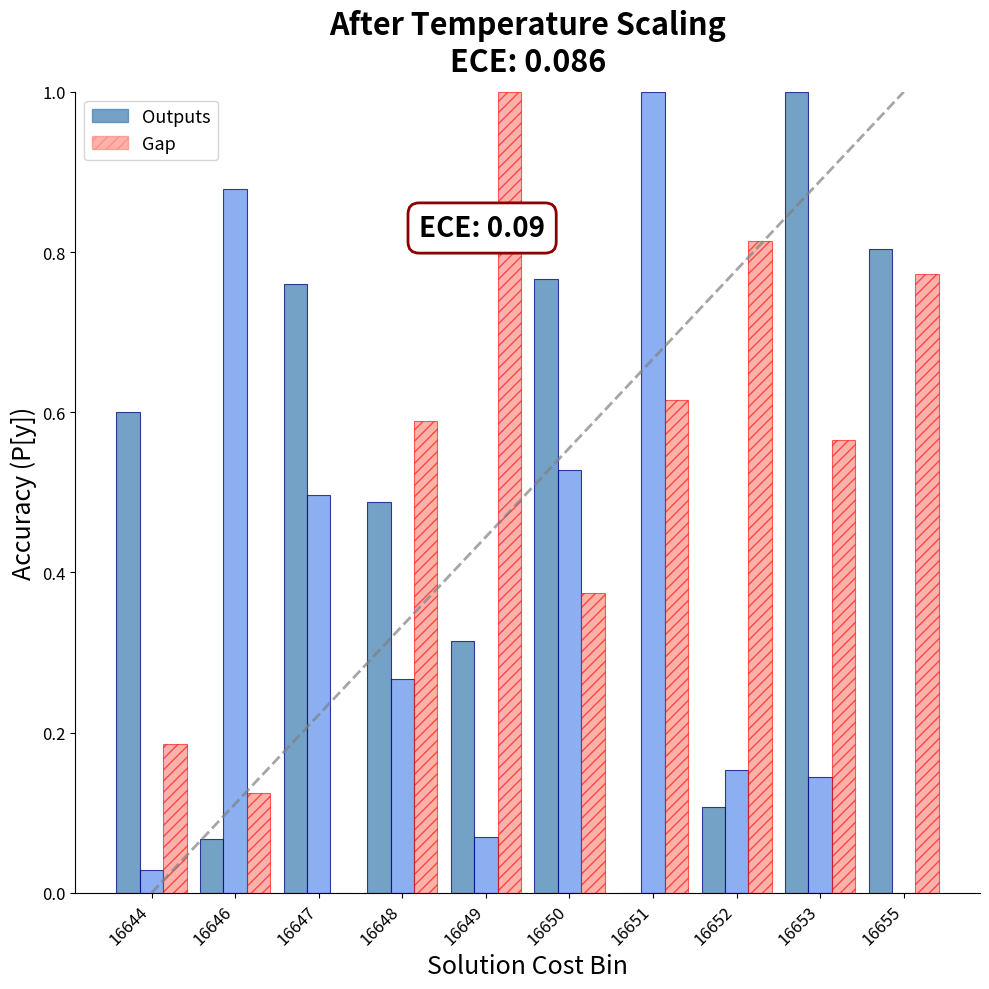

What is the total value across all series at 16648?

1.3